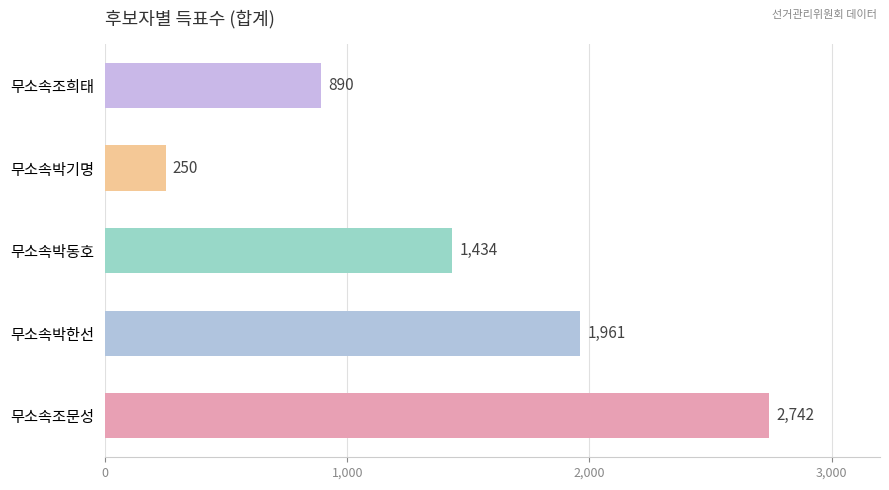

The chart shows a value of 3097 at 무소속박한선. True or false?

False